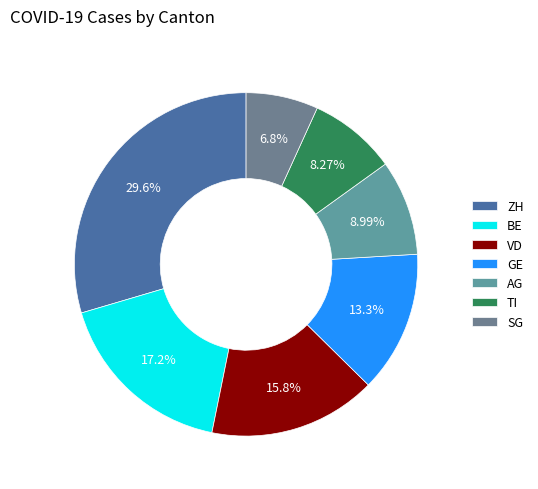

Does any single category account for the majority?

No